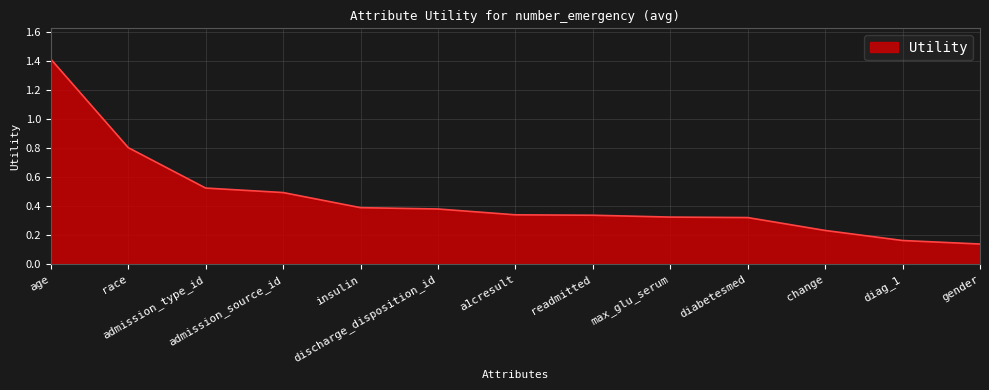

What is the difference between the second highest and minimum values?

0.7